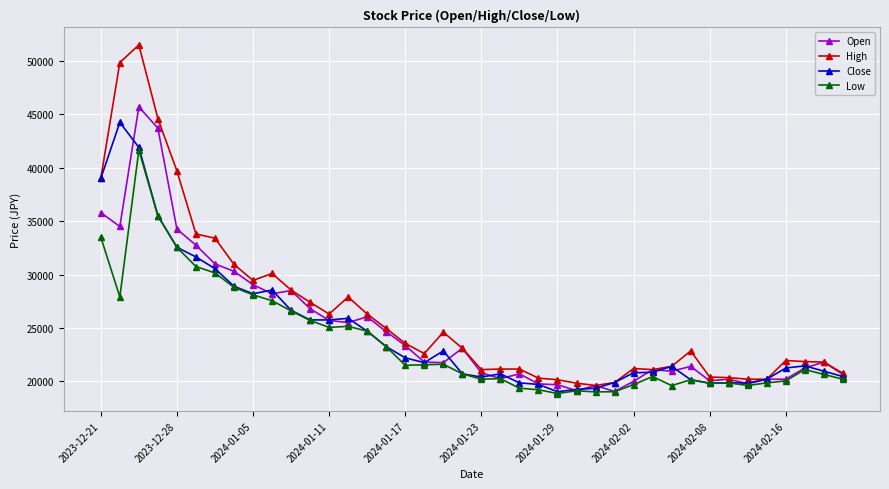

How many lines are shown in the chart?

4